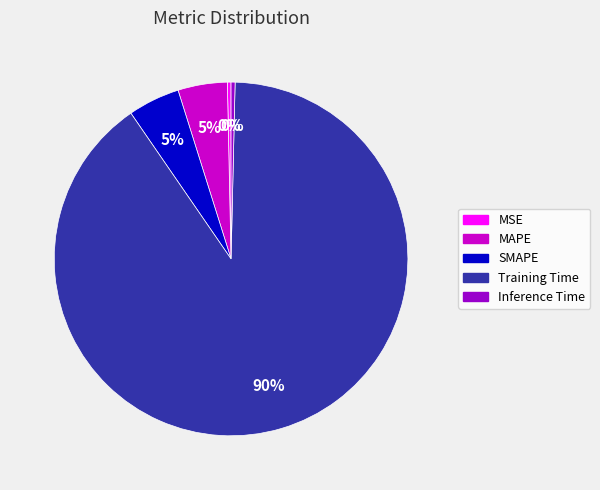

Does any single category account for the majority?

Yes